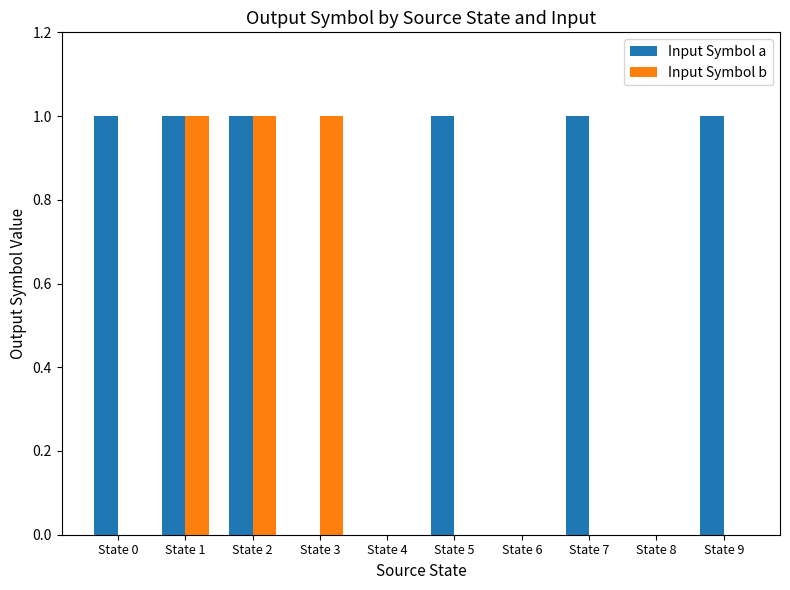

Which series changed the most between State 0 and State 8?

Input Symbol a